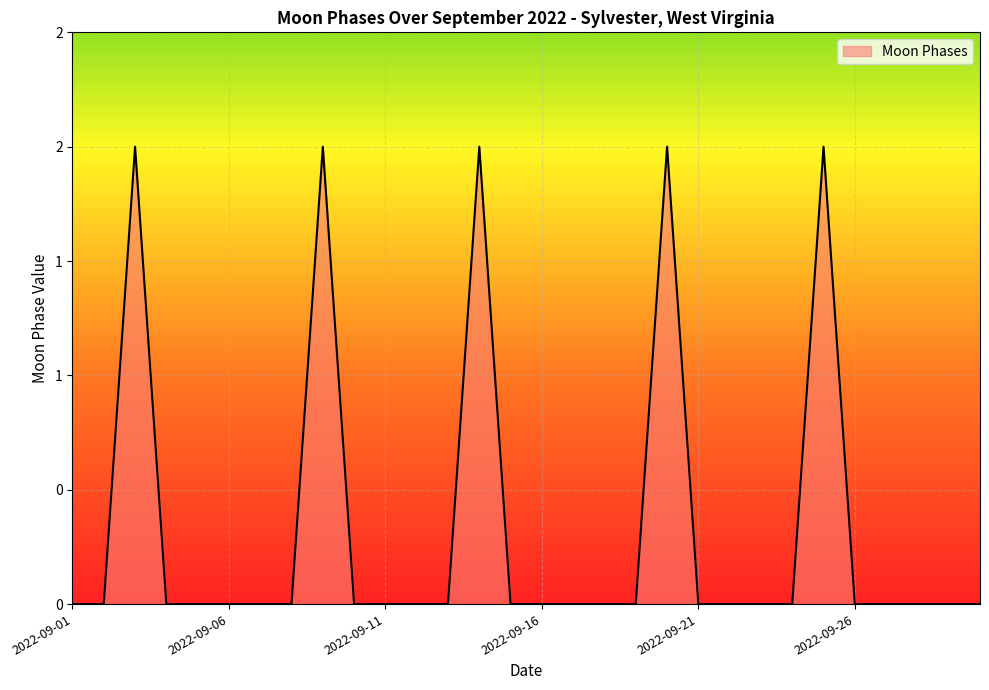

Does the chart have visible grid lines?

Yes